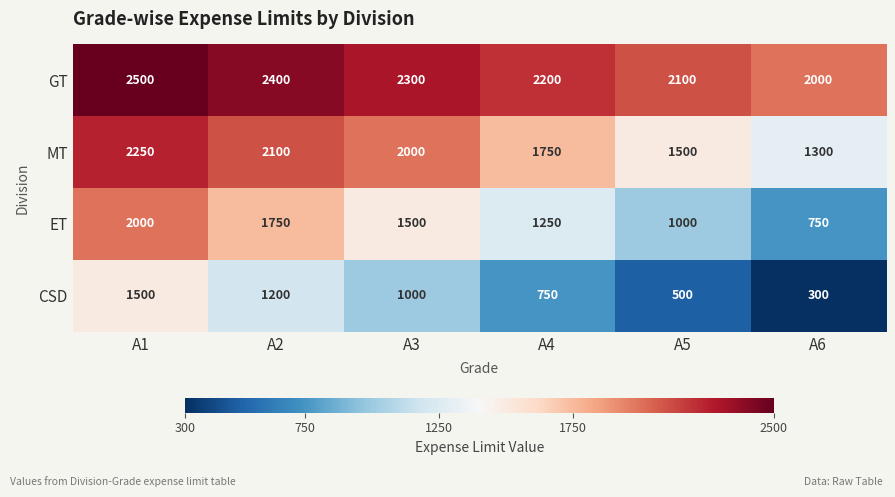

What is the sum of the CSD values at A5 and A2?

1700